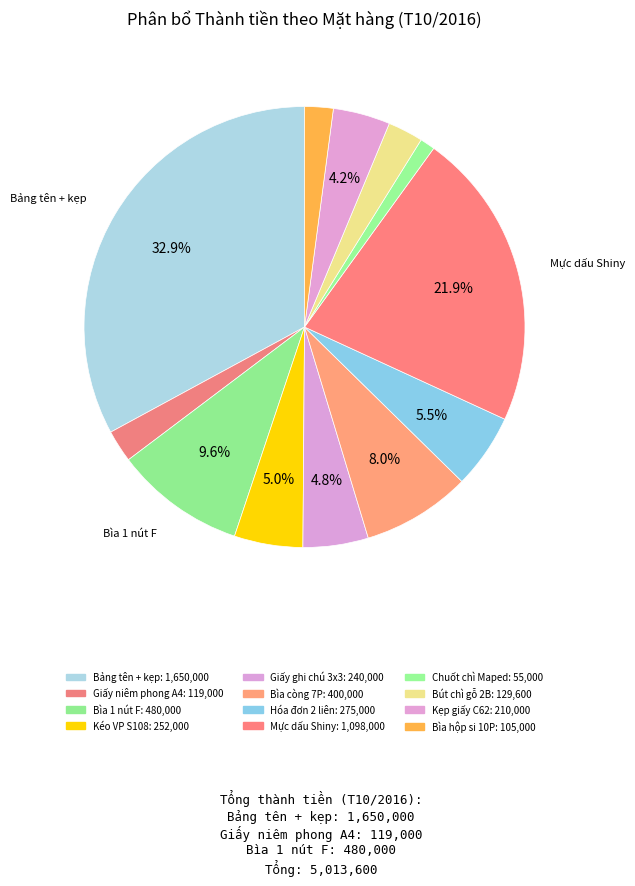

What portion of the pie excludes Bìa còng 7P?

92.0%